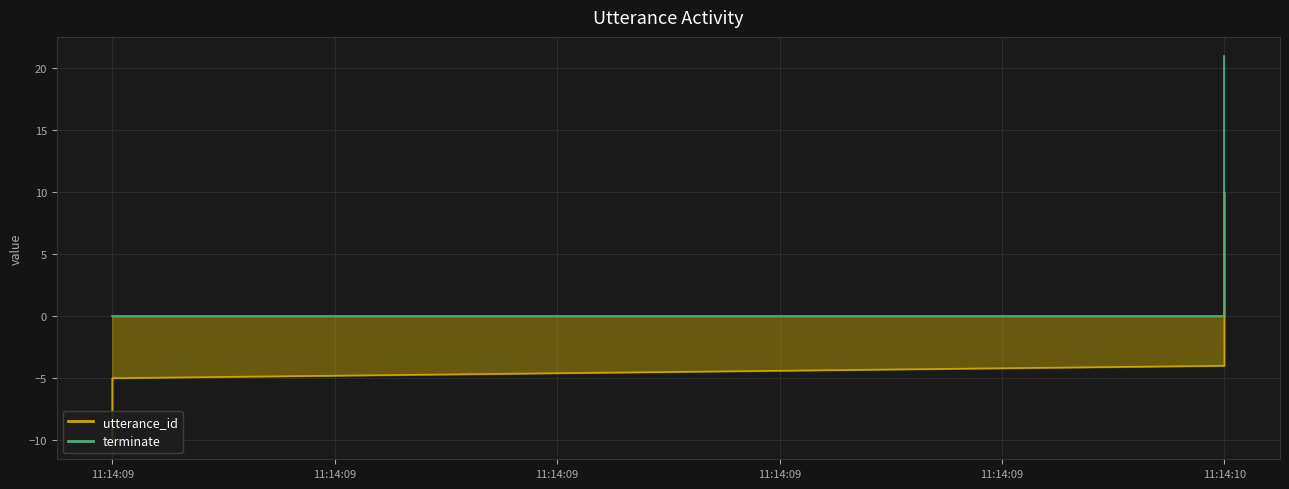

At which category is the sum across all series the highest?

11:14:10